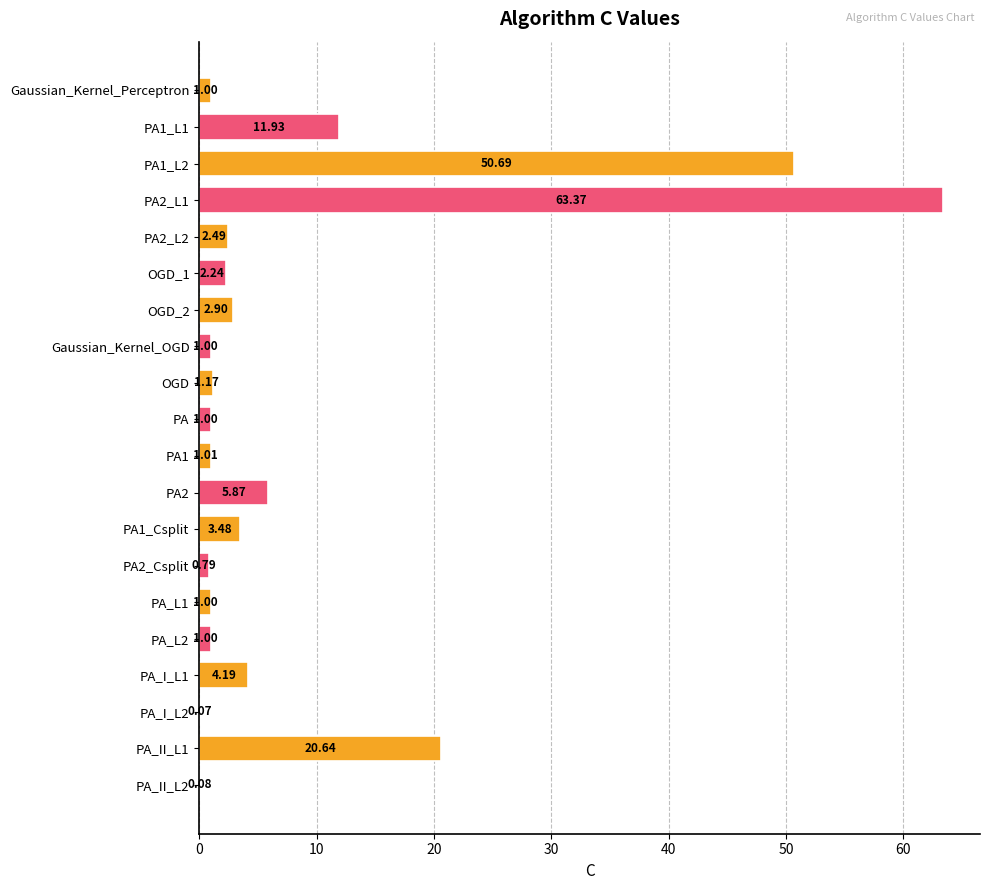

What is the sum of all values?

175.9